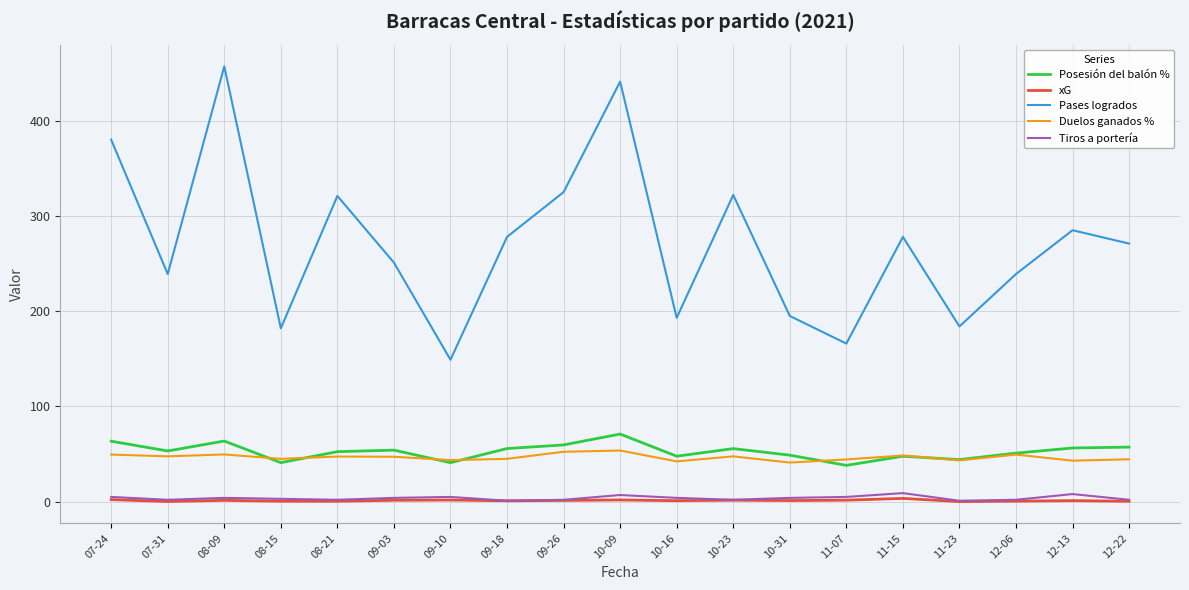

What is the greatest value displayed?

457.0